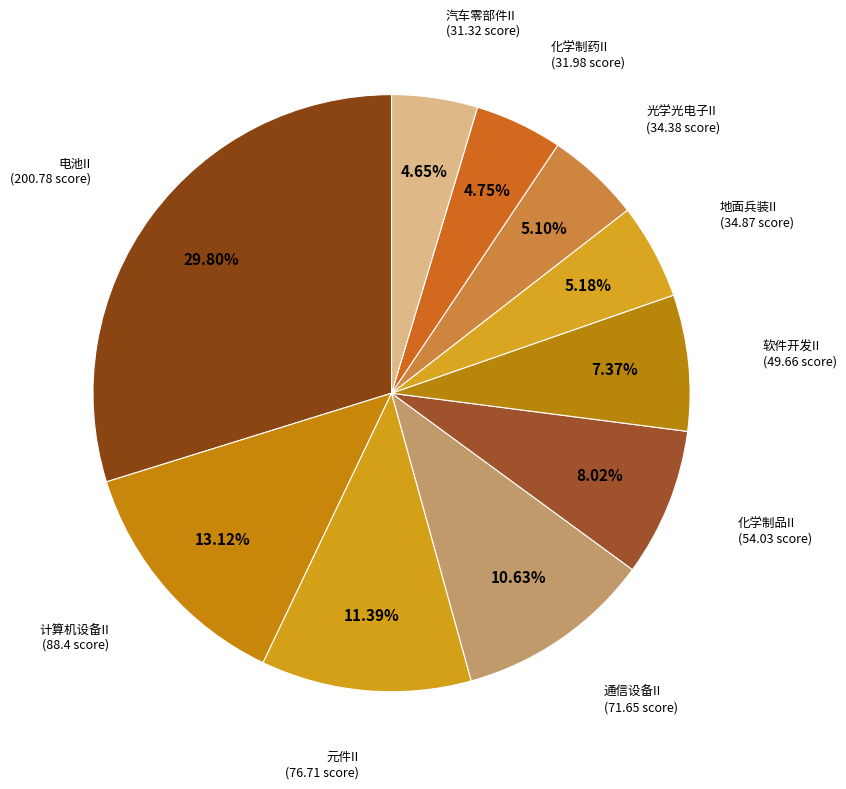

To the nearest percent, what portion does 化学制药II represent?

5%